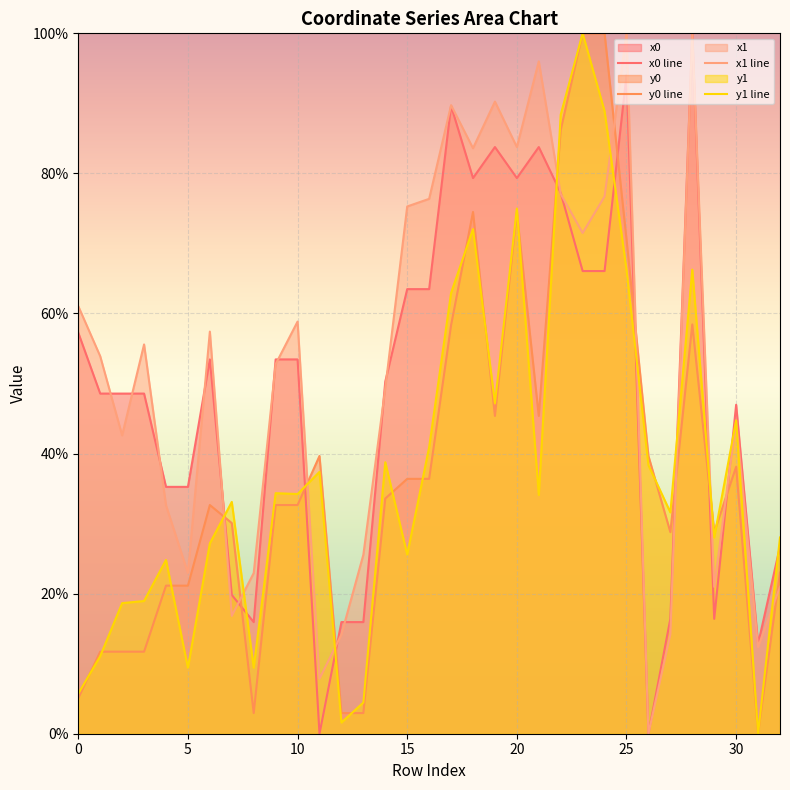

Where is y1 nearest to the value 50?

19